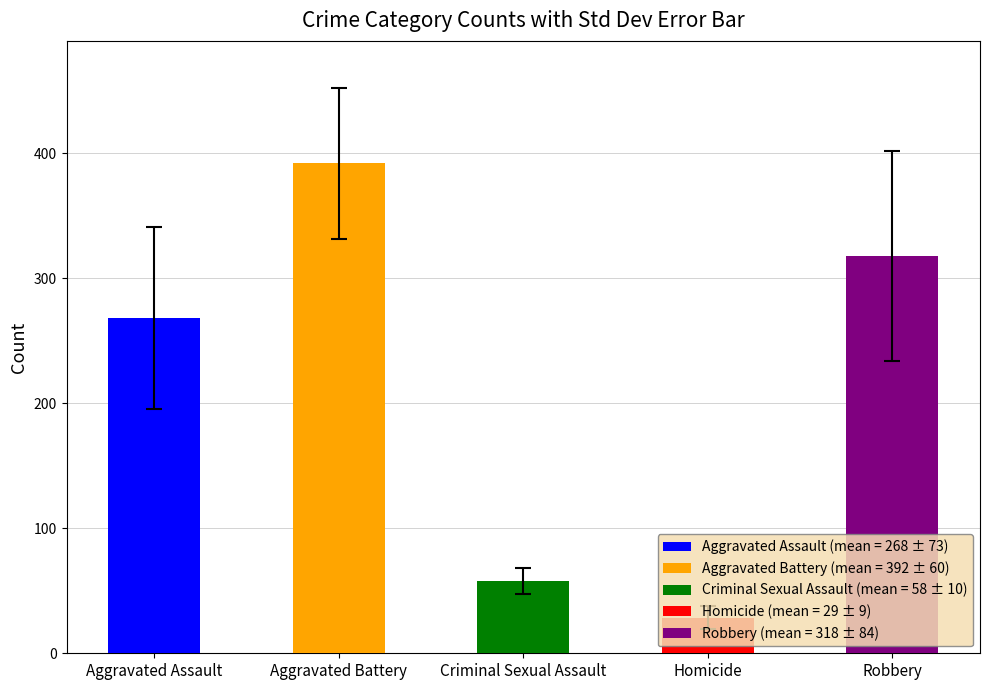

Is the value of Aggravated Battery at 7 greater than the value of Criminal Sexual Assault at 10?

Yes